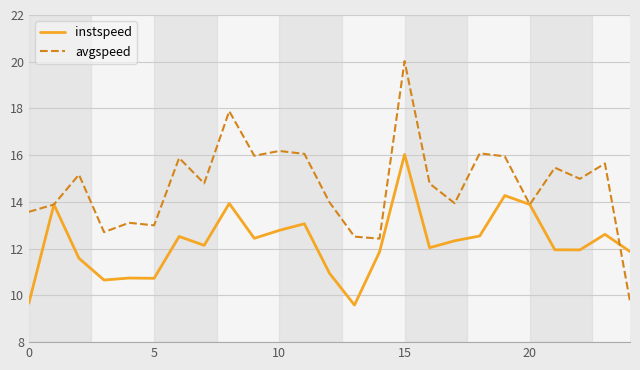

Which series has the widest spread of values?

avgspeed